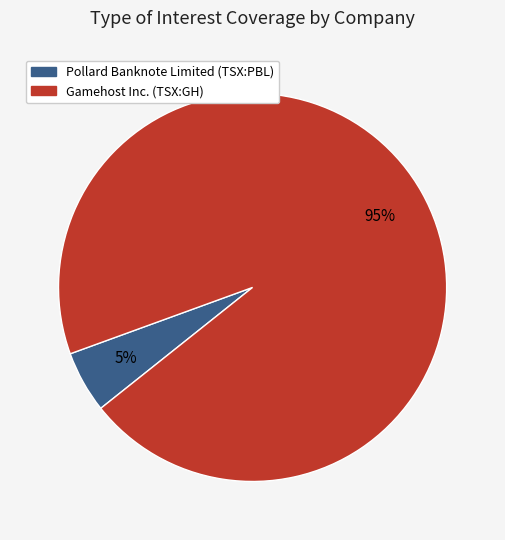

Do Gamehost Inc. (TSX:GH) and Pollard Banknote Limited (TSX:PBL) together represent more than half of the pie?

Yes